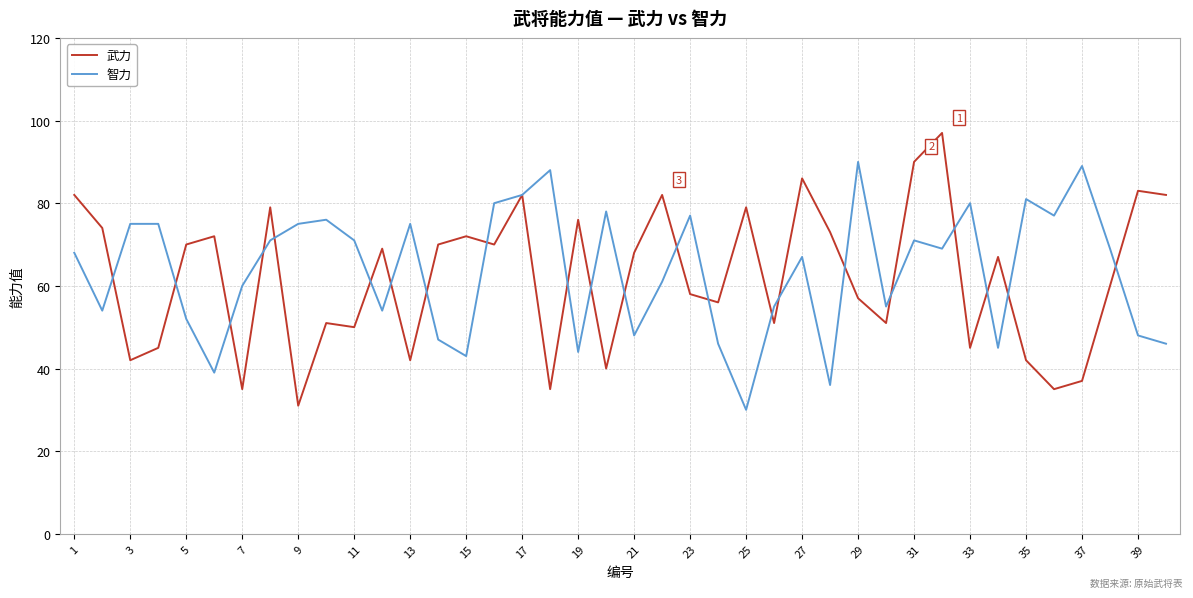

List the series in order of their peak value, highest first.

武力, 智力